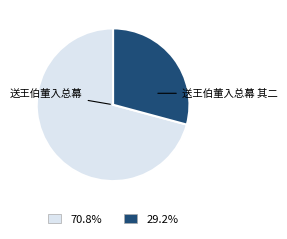

Rank the categories by value from highest to lowest.

送王伯董入总幕, 送王伯董入总幕 其二